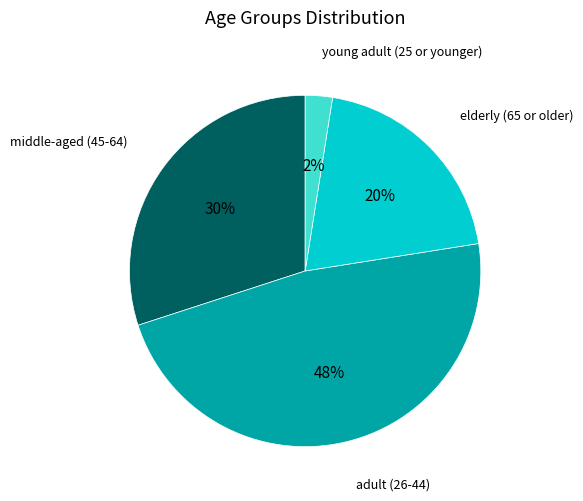

Is there a majority slice in this chart?

No